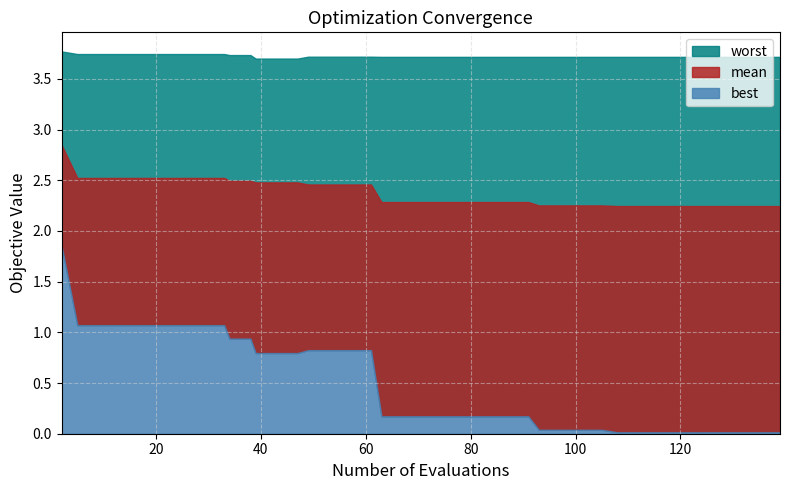

Does the chart display data point markers on the line(s)?

No